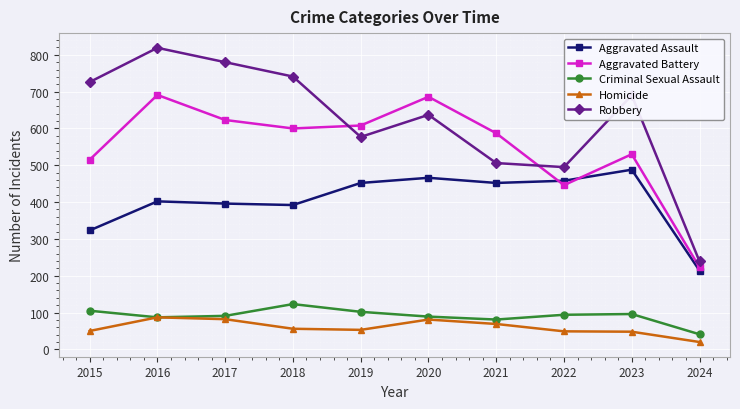

How many lines are shown in the chart?

5